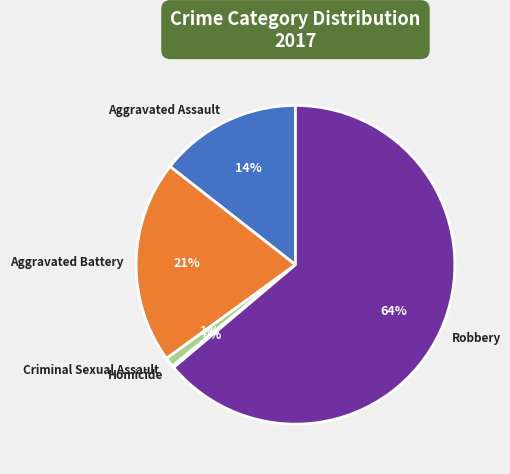

What percentage is the Robbery slice, to the nearest percent?

64%